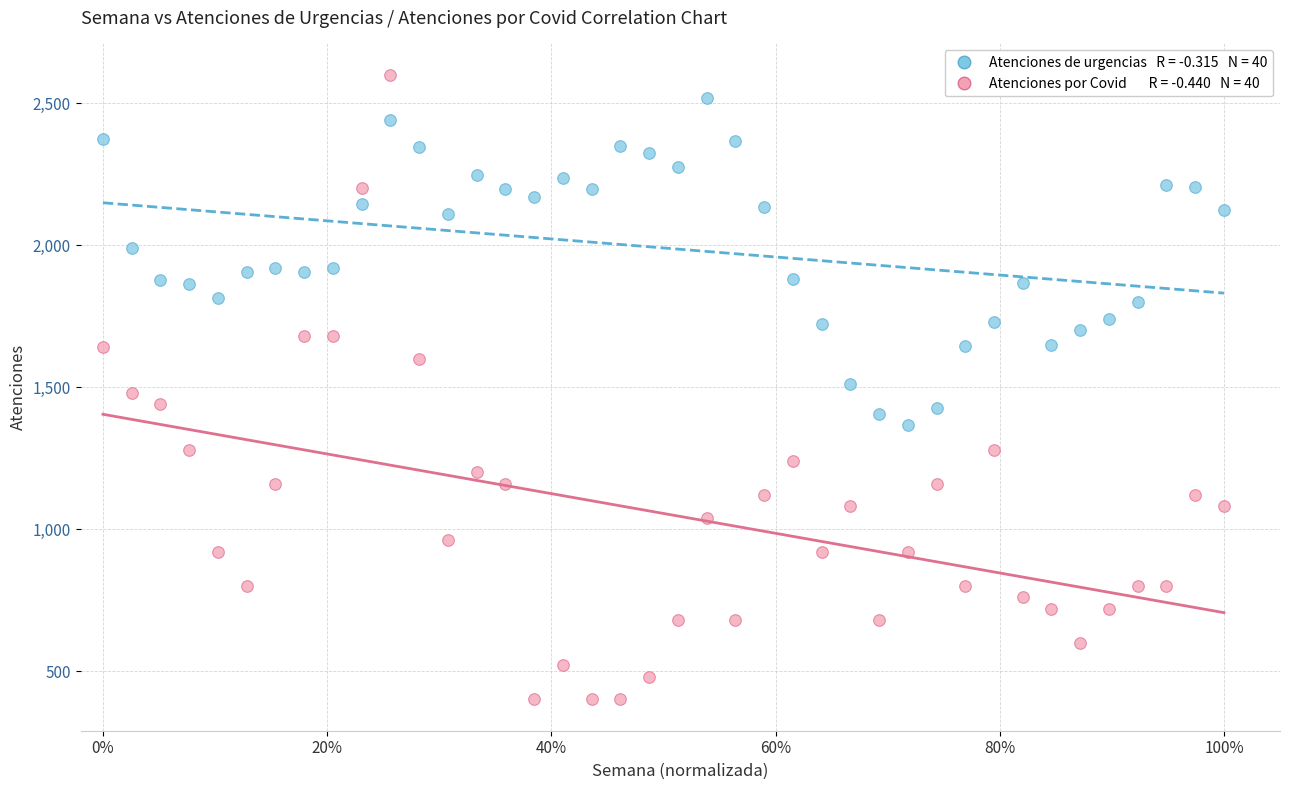

Across all data points, what is the range of Y values (max minus min)?

2200